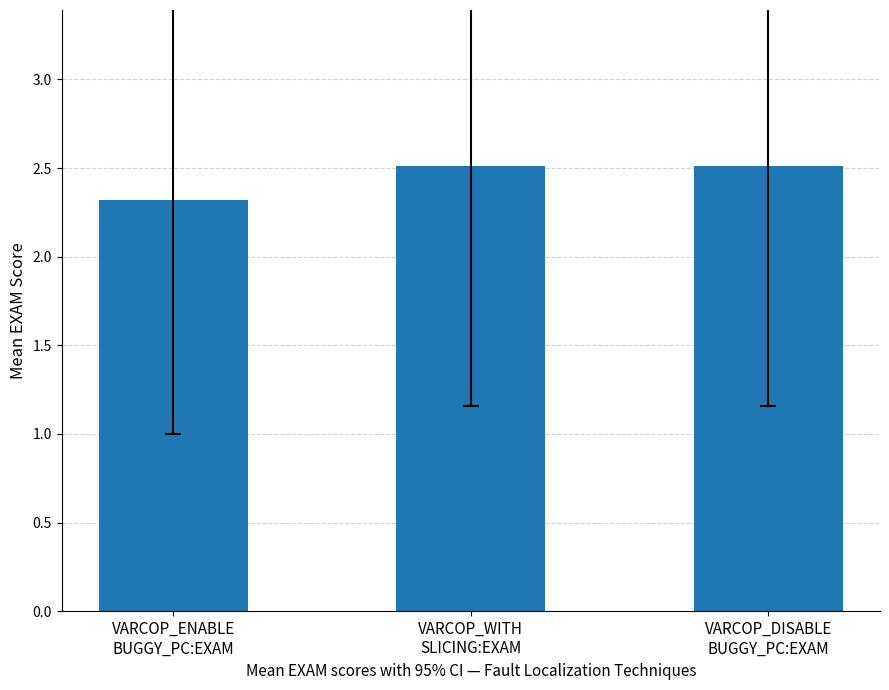

What is the ratio of the value at VARCOP_WITH
SLICING:EXAM to the value at VARCOP_ENABLE
BUGGY_PC:EXAM?

1.1